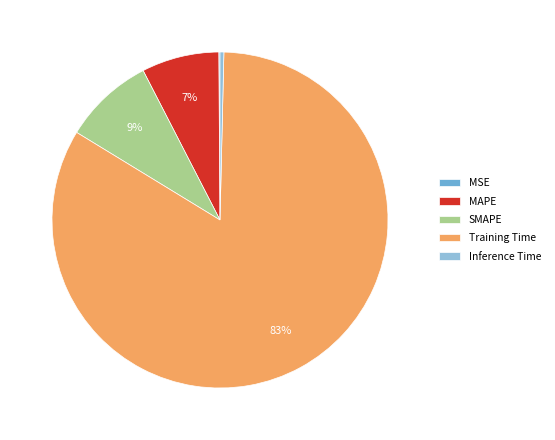

What percentage is the SMAPE slice, to the nearest percent?

9%